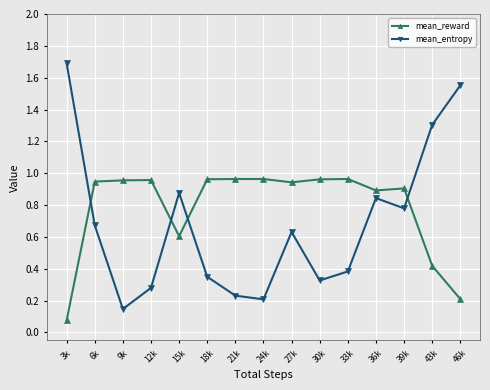

List the series in order of their peak value, lowest first.

mean_reward, mean_entropy